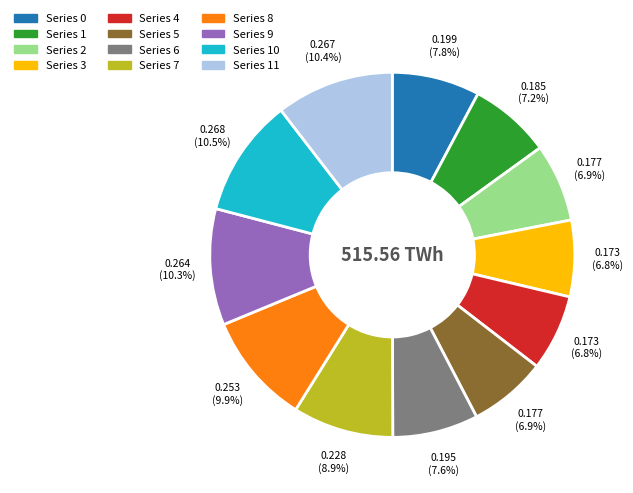

Is there any slice that represents more than half of the pie?

No